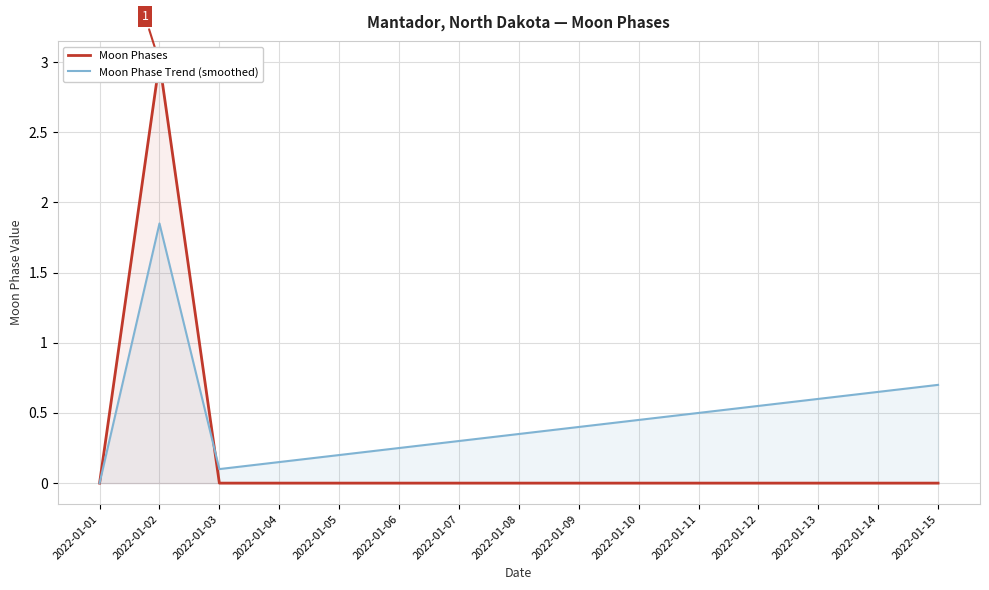

At which category does Moon Phase Trend (smoothed) reach its first local peak?

2022-01-02